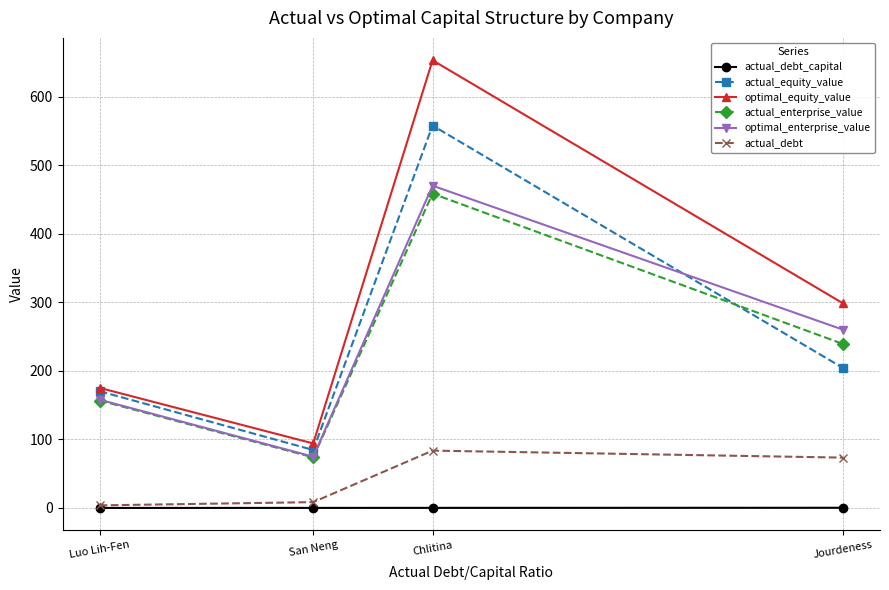

Which category has the highest value across all series?

Chlitina